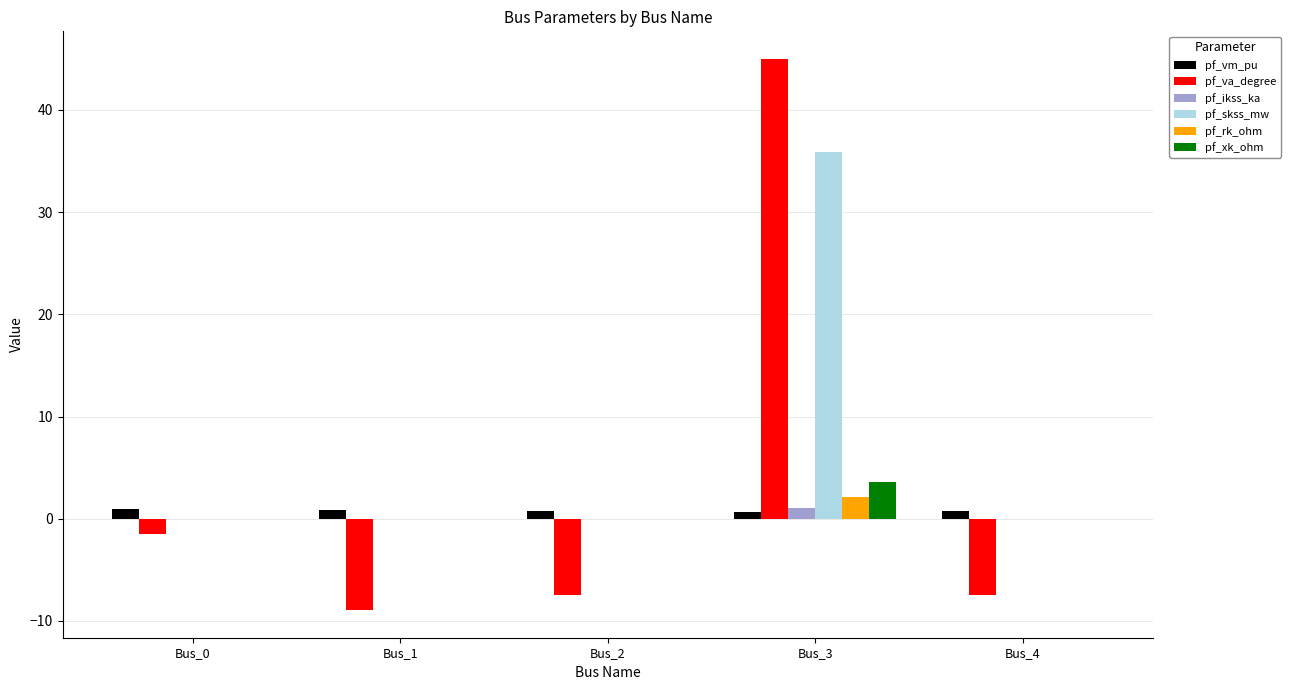

What is the sum of all pf_va_degree values?

19.7